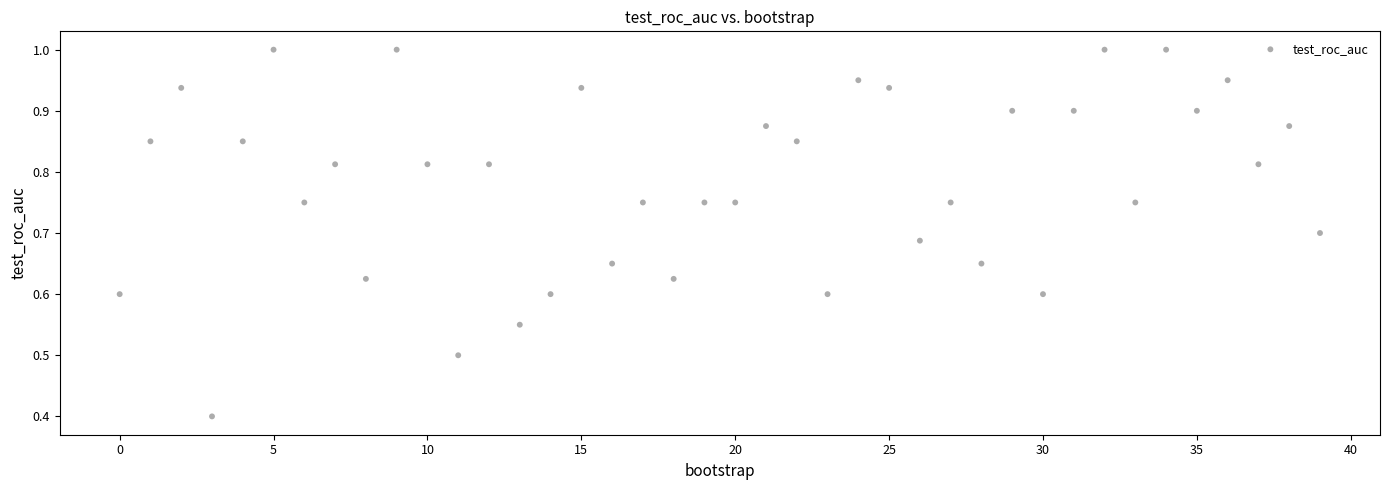

What Y value in the scatter plot is closest to 0?

0.4